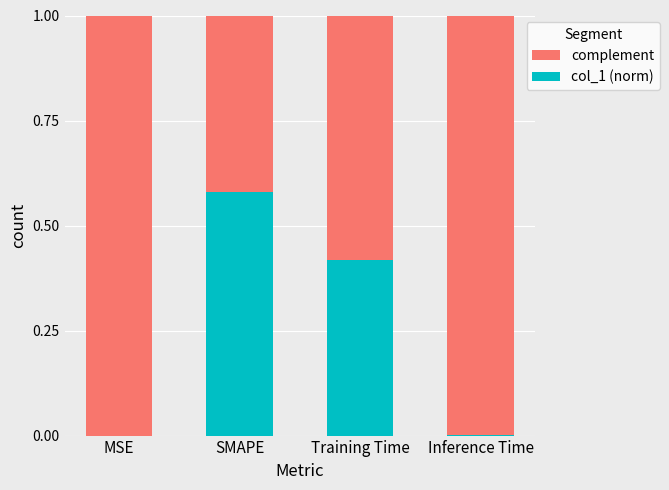

What is the total value across all series at SMAPE?

1.0